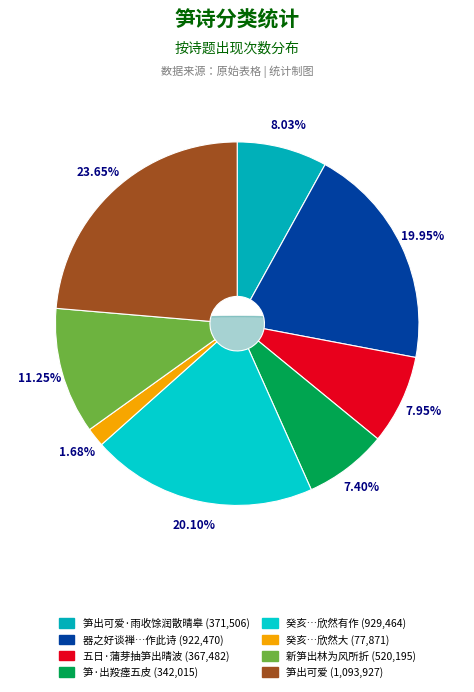

Does 新笋出林为风所折 account for over 50% of the chart?

No